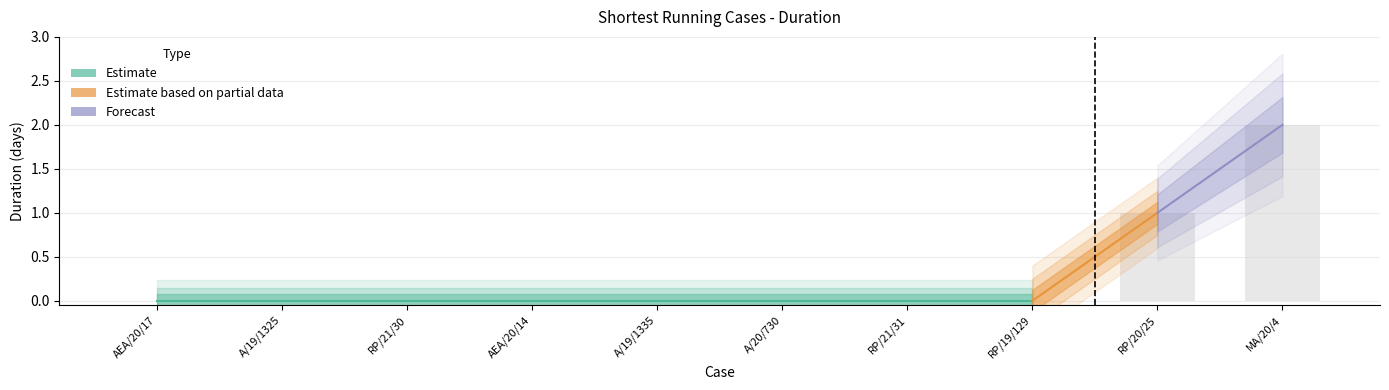

At which label is the value closest to 1?

RP/20/25